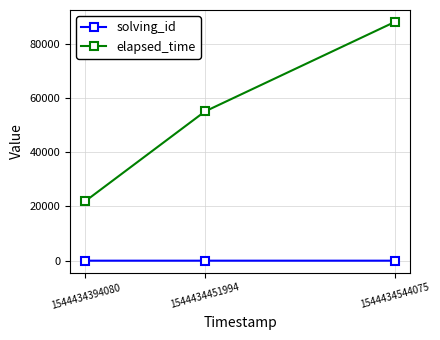

Which series has the widest spread of values?

elapsed_time